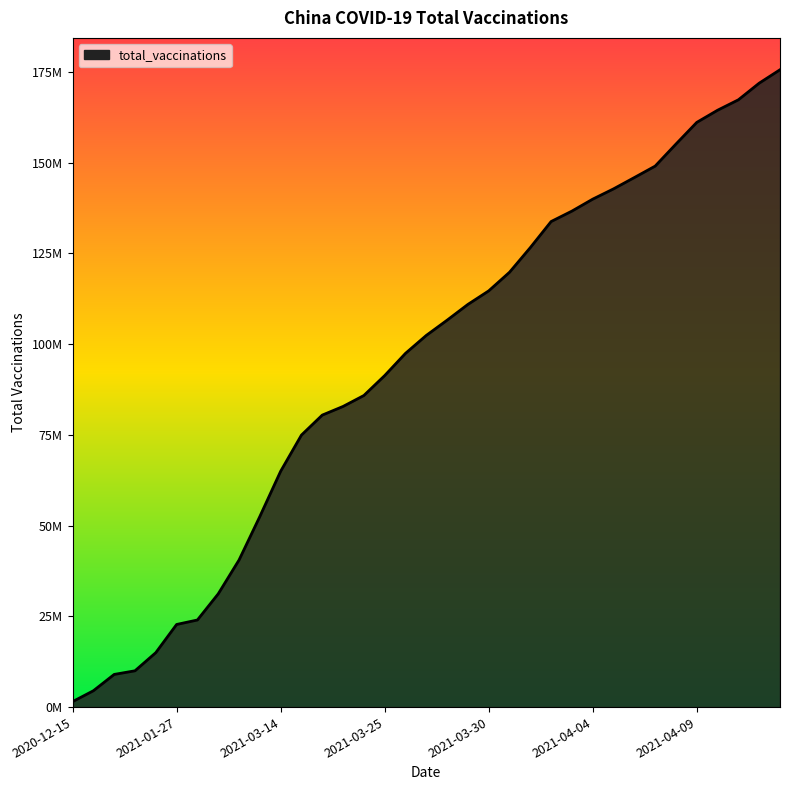

What is the value of the 17th point from the left?

97470000